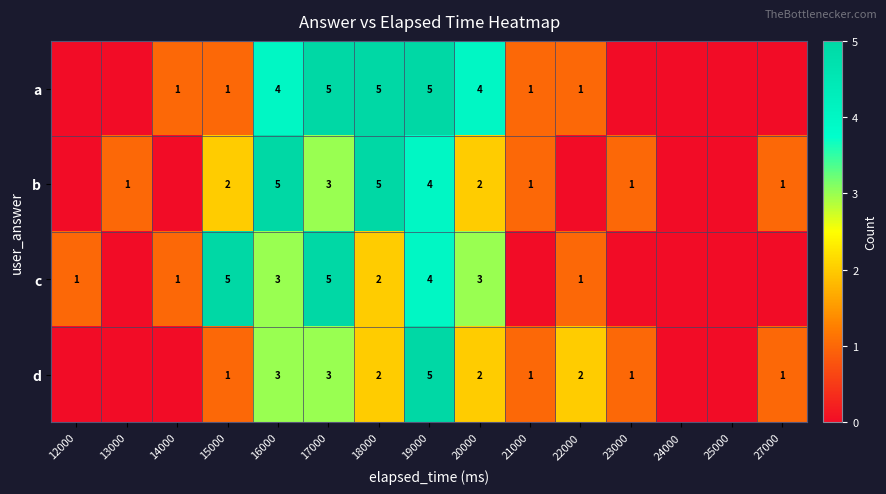

Is the value of b at 23000 greater than the value of d at 18000?

No